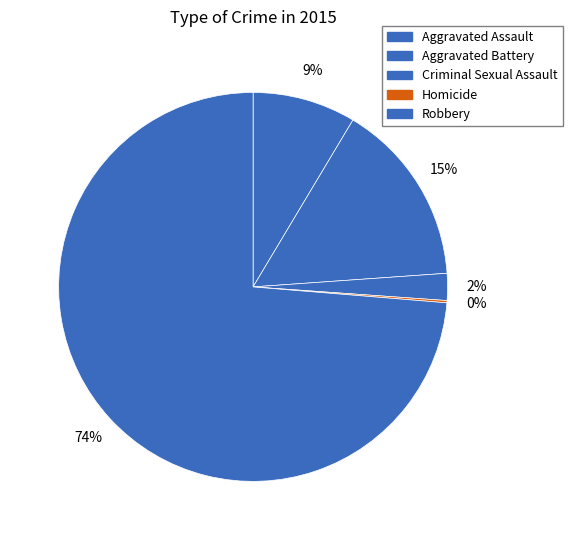

To the nearest percent, what is the difference between the Aggravated Battery and Criminal Sexual Assault slice percentages?

13%